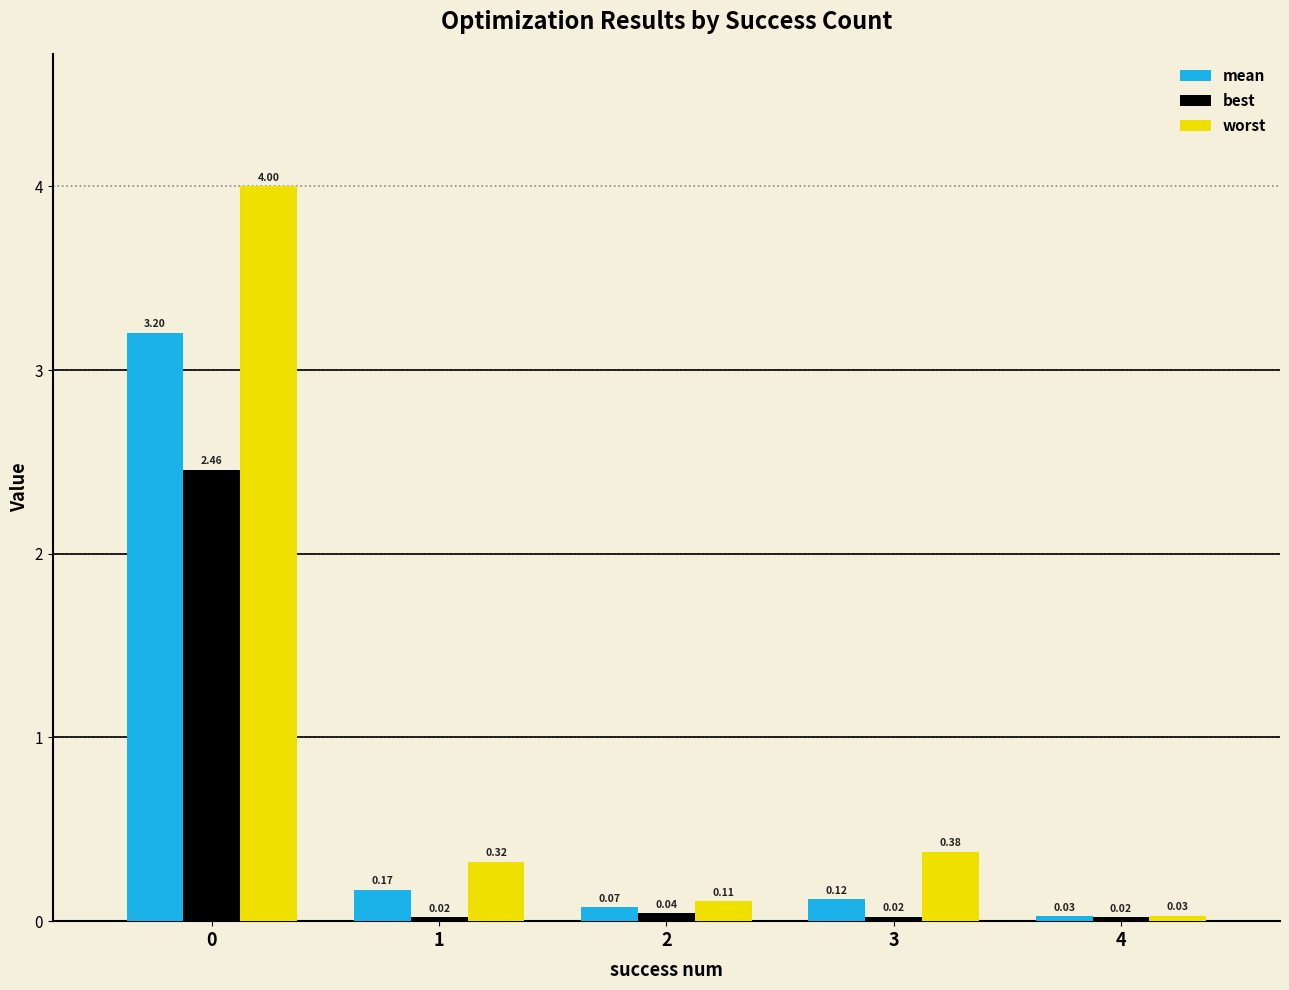

Count the number of data series in this chart.

3